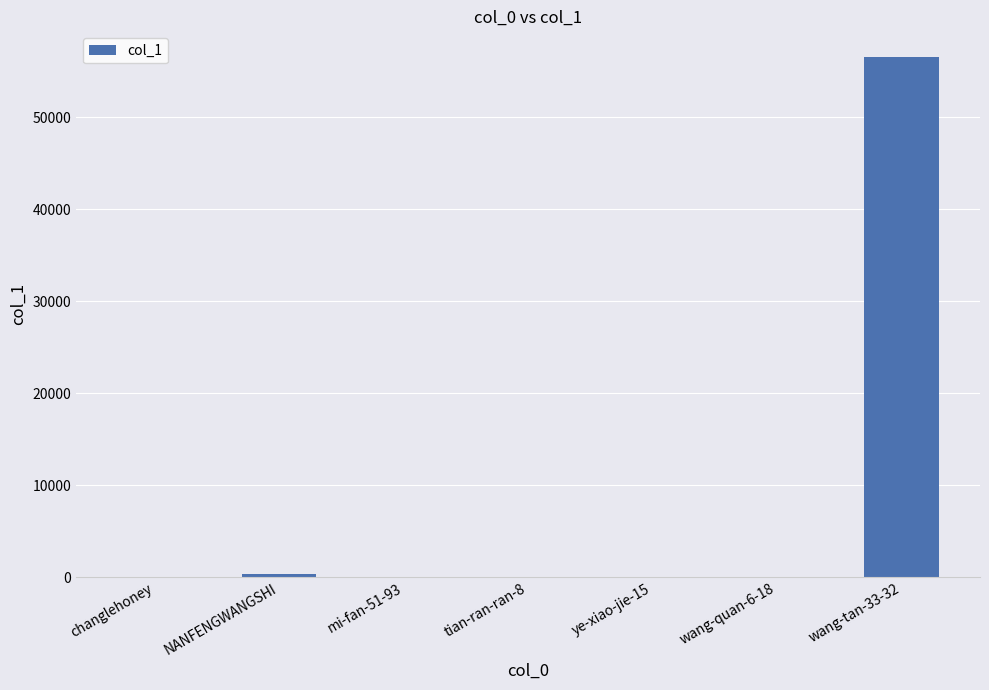

What is the maximum value shown in the chart?

56499